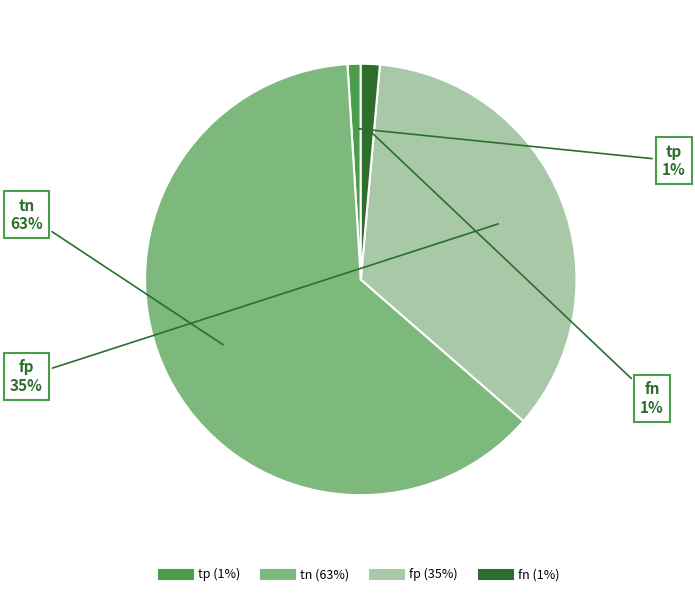

To the nearest percent, what is the average slice percentage?

25%